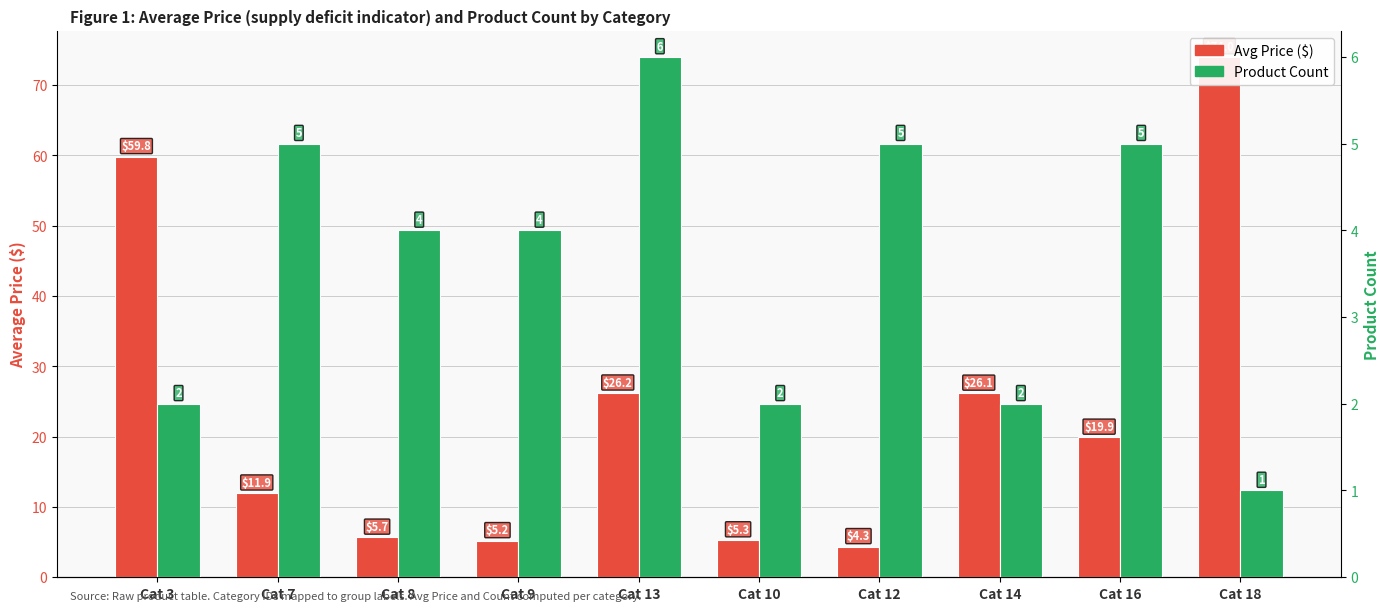

What is the minimum value shown in the chart?

1.0